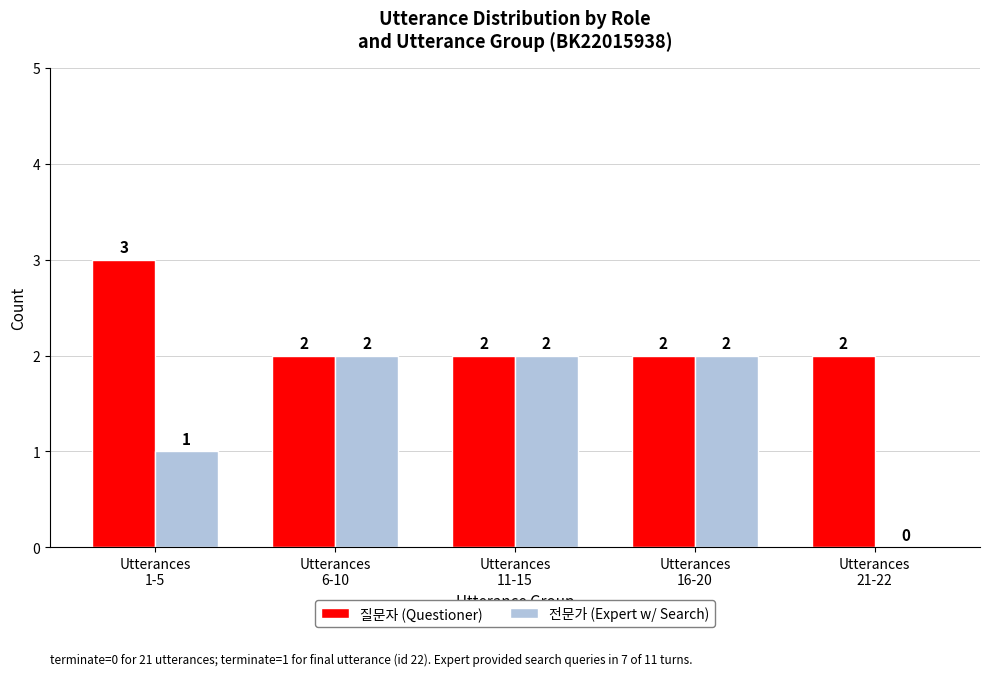

Which series has the largest total across all categories?

질문자 (Questioner)